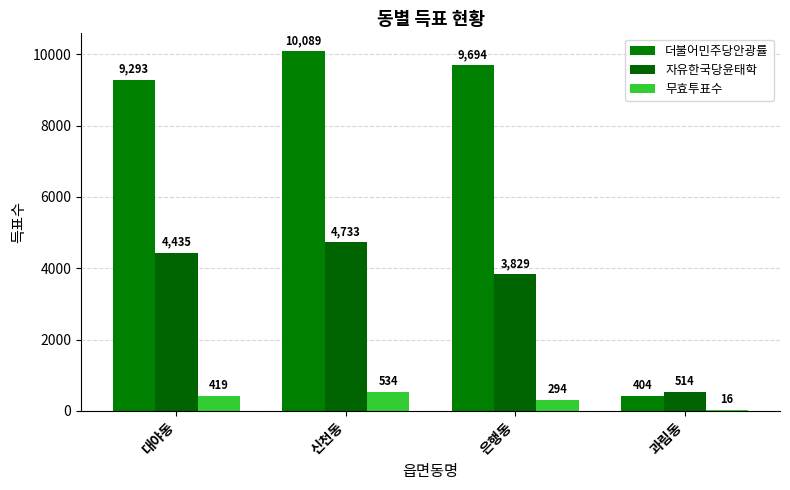

Reading right to left, list all the values displayed in this chart.

더불어민주당안광률: 과림동=404	은행동=9694	신천동=10089	대야동=9293
자유한국당윤태학: 과림동=514	은행동=3829	신천동=4733	대야동=4435
무효투표수: 과림동=16	은행동=294	신천동=534	대야동=419